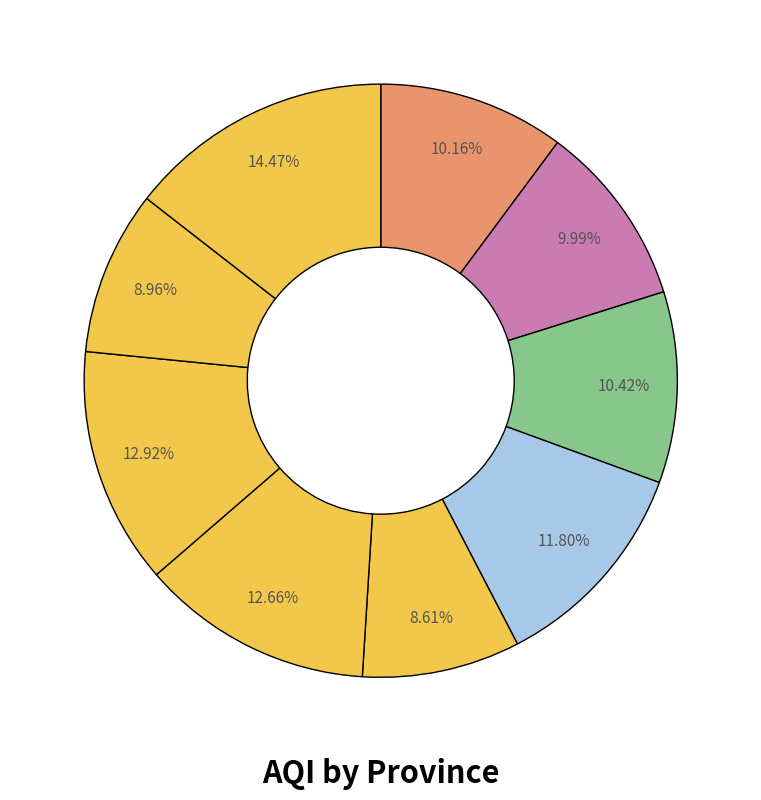

Which category has the biggest portion of the pie?

Western